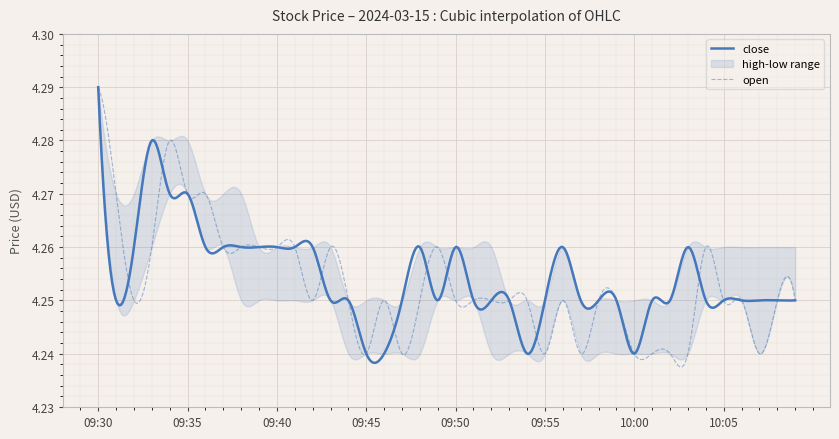

Does the chart display data point markers on the line(s)?

No